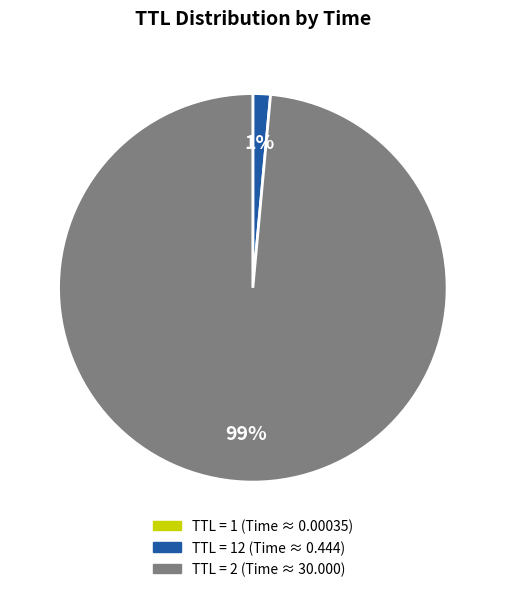

True or false: TTL = 12 (Time ≈ 0.444) accounts for 15% of the total.

False